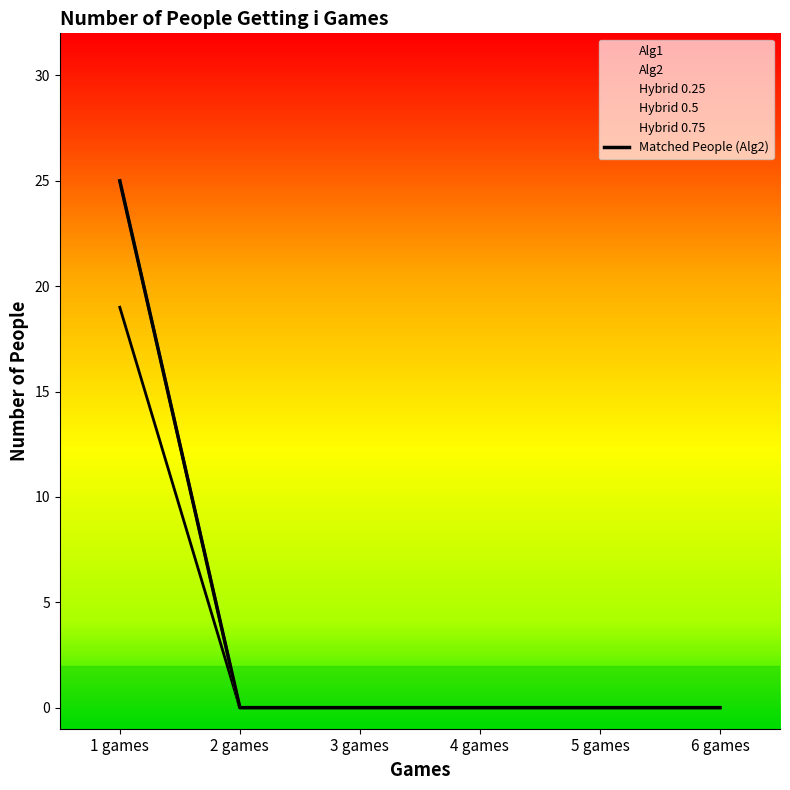

How many series are shown in this chart?

5